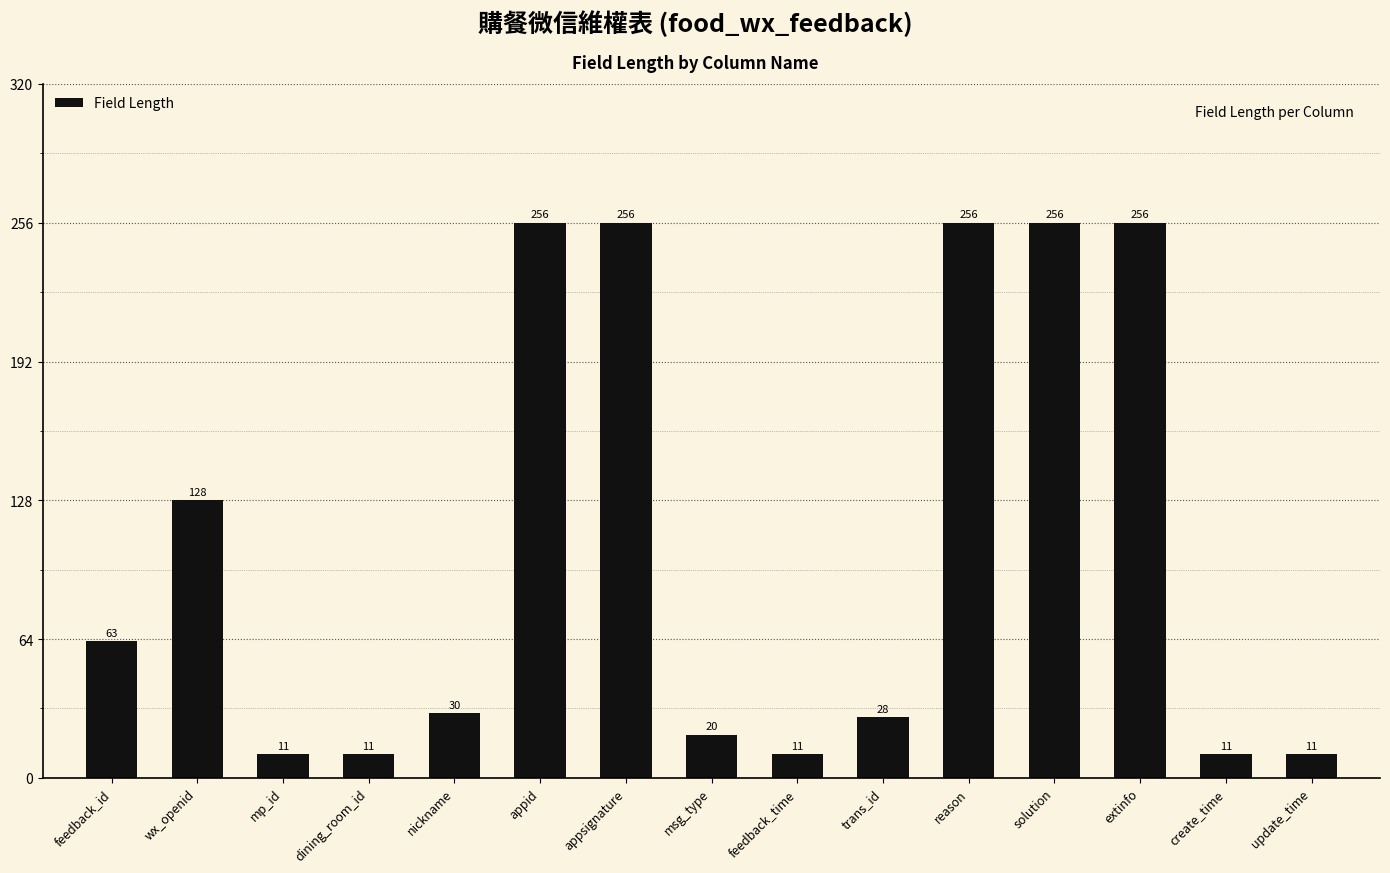

What is the label of the 12th bar from the right?

dining_room_id